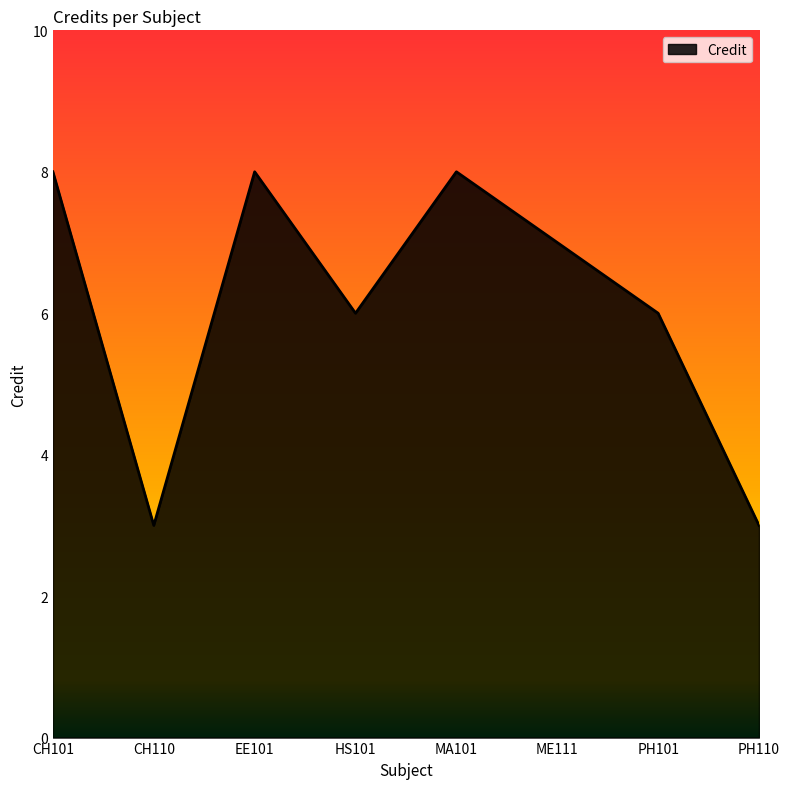

What is the change in value from EE101 to HS101?

-2